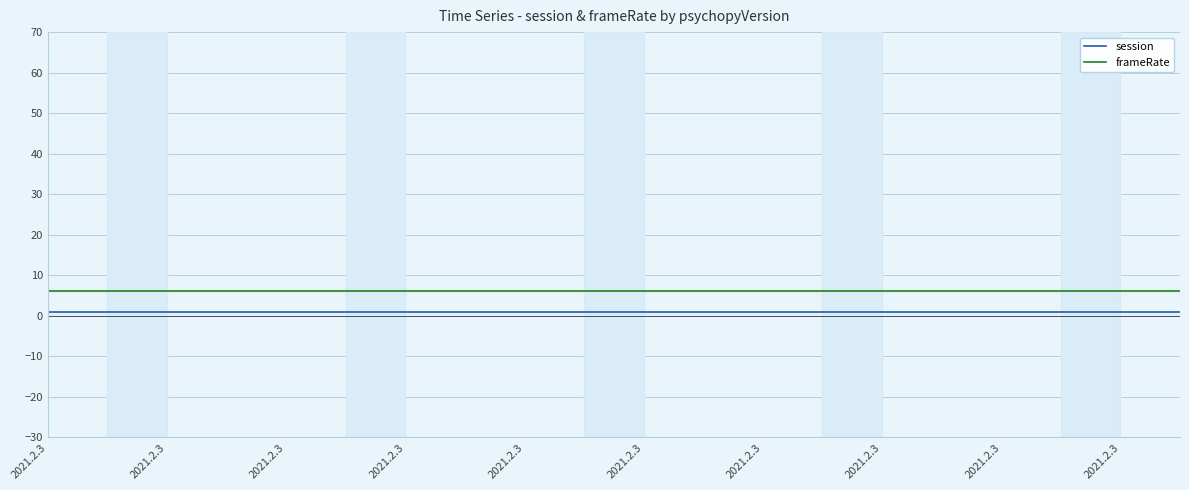

Between 18 and 16, which is larger?

18